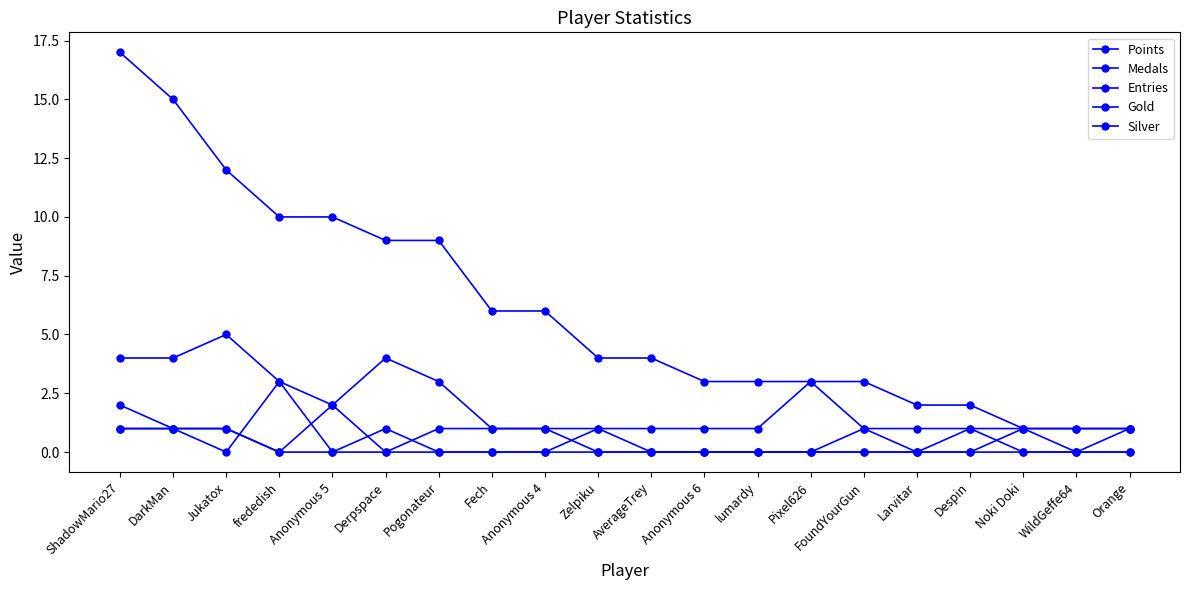

True or false: Points has more than 0 interior local peaks.

False